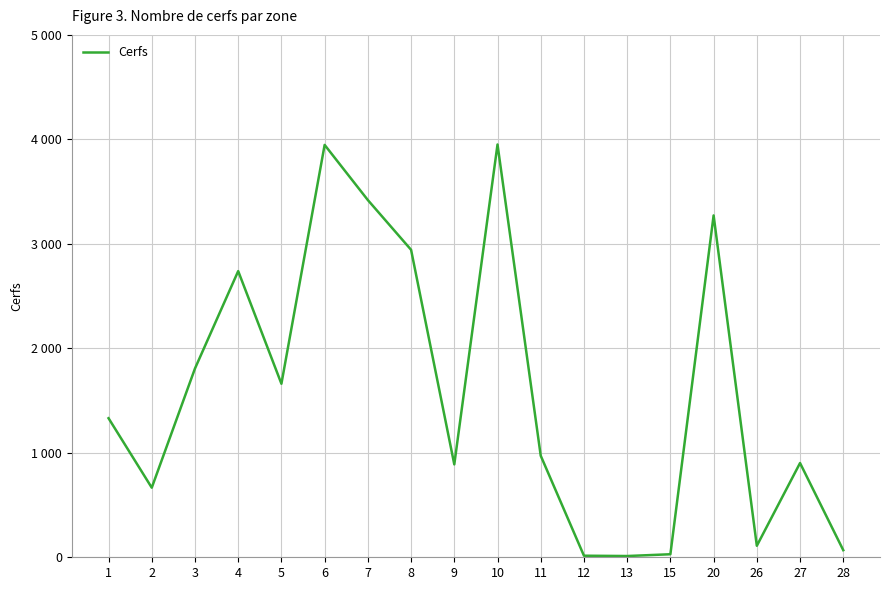

What is the value of the 8th point from the left?

2943